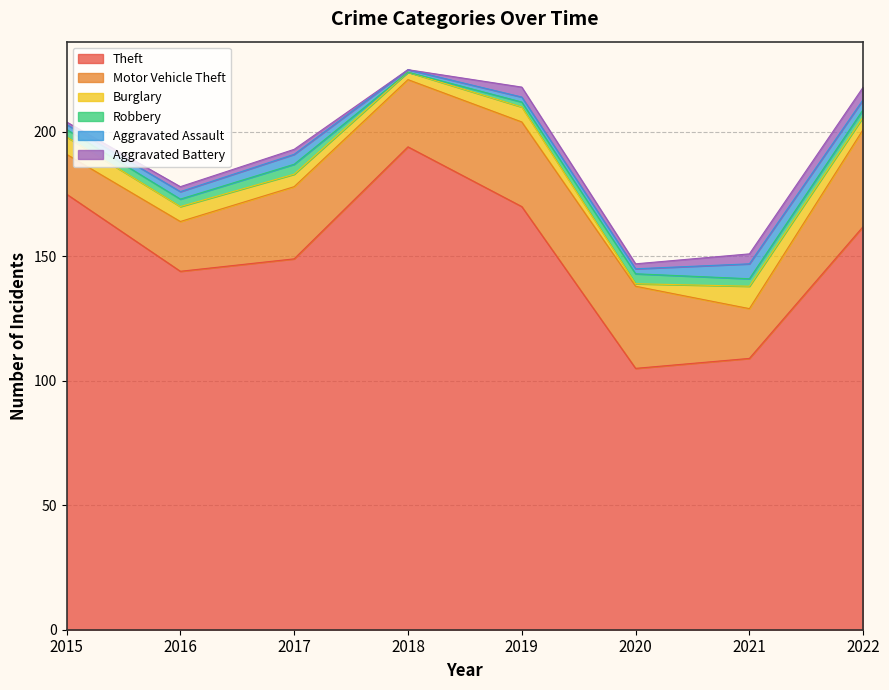

Reading left to right, what are all the values shown in this chart?

Theft: 2015=175	2016=144	2017=149	2018=194	2019=170	2020=105	2021=109	2022=162
Motor Vehicle Theft: 2015=16	2016=20	2017=29	2018=27	2019=34	2020=33	2021=20	2022=39
Burglary: 2015=7	2016=6	2017=5	2018=3	2019=6	2020=1	2021=9	2022=5
Robbery: 2015=3	2016=3	2017=4	2018=0	2019=2	2020=4	2021=3	2022=3
Aggravated Assault: 2015=2	2016=3	2017=4	2018=1	2019=2	2020=2	2021=6	2022=4
Aggravated Battery: 2015=1	2016=2	2017=2	2018=0	2019=4	2020=2	2021=4	2022=5